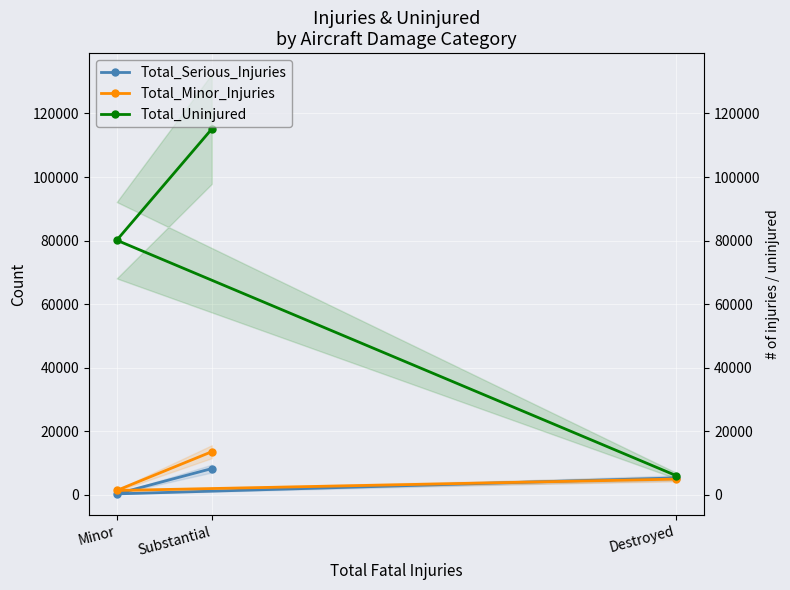

How many Total_Uninjured values are between 6053 and 115102?

3